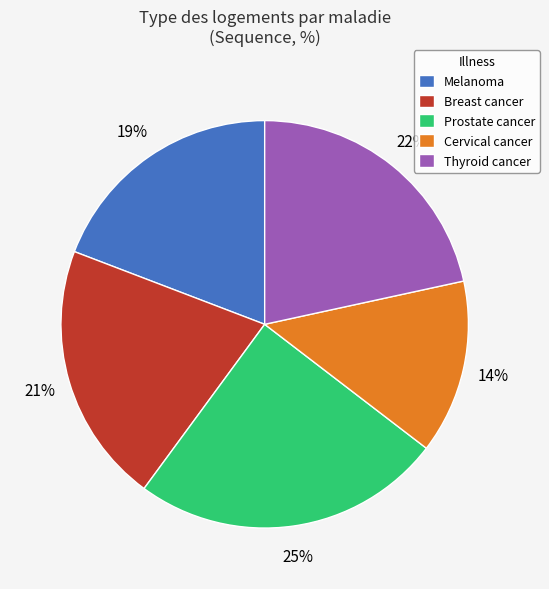

To the nearest percent, what portion does Thyroid cancer represent?

22%